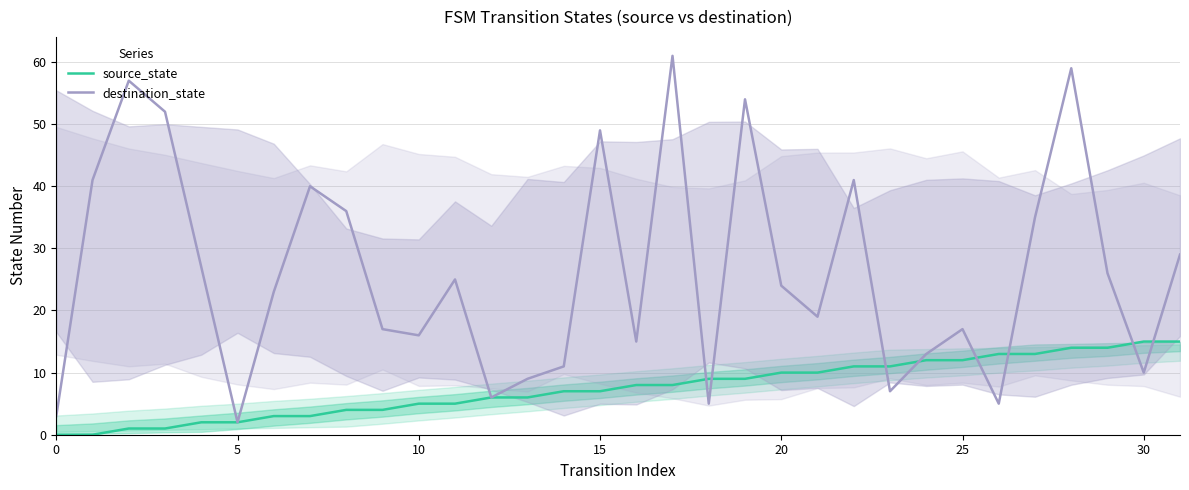

Count the number of data series in this chart.

2